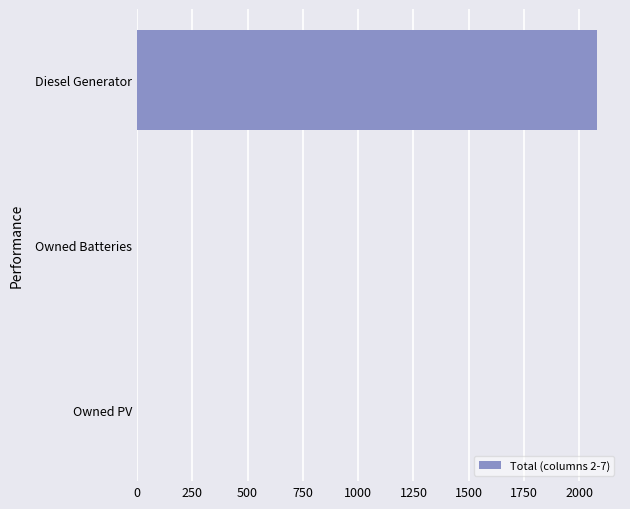

Reading bottom to top, what are all the values shown in this chart?

Owned PV=0	Owned Batteries=0	Diesel Generator=2080